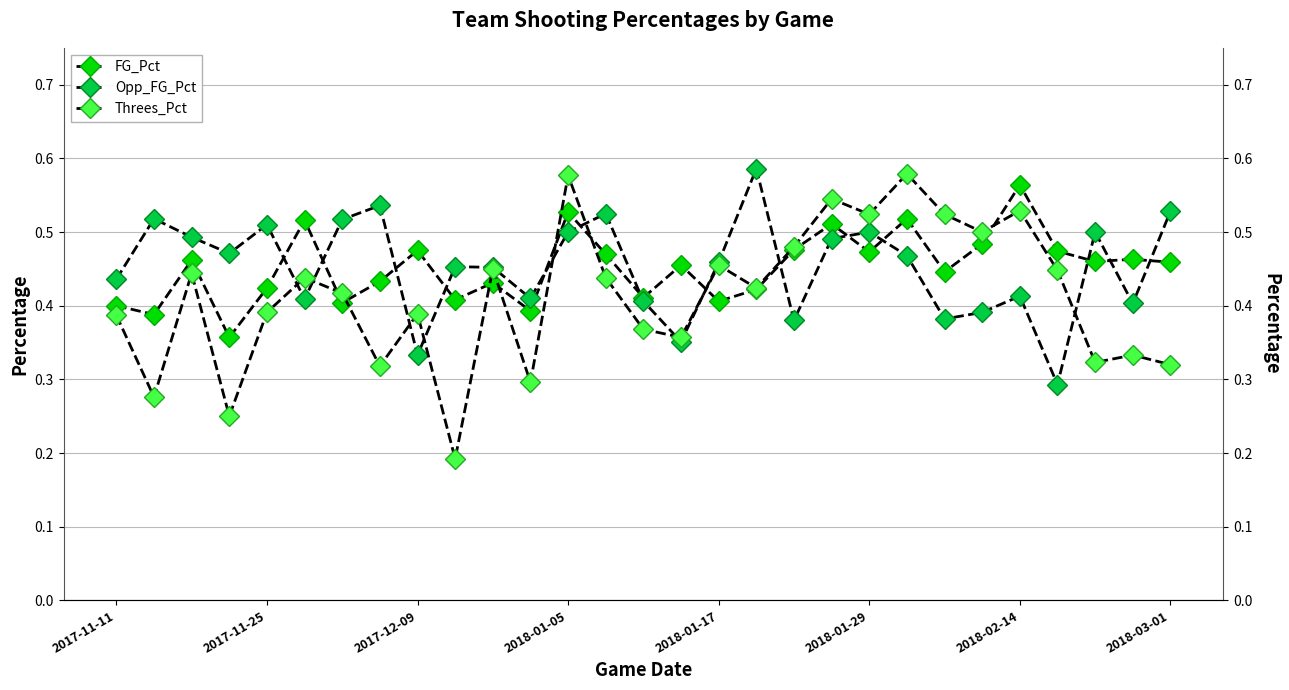

True or false: FG_Pct has a value of 0.6 at 2018-03-01.

False